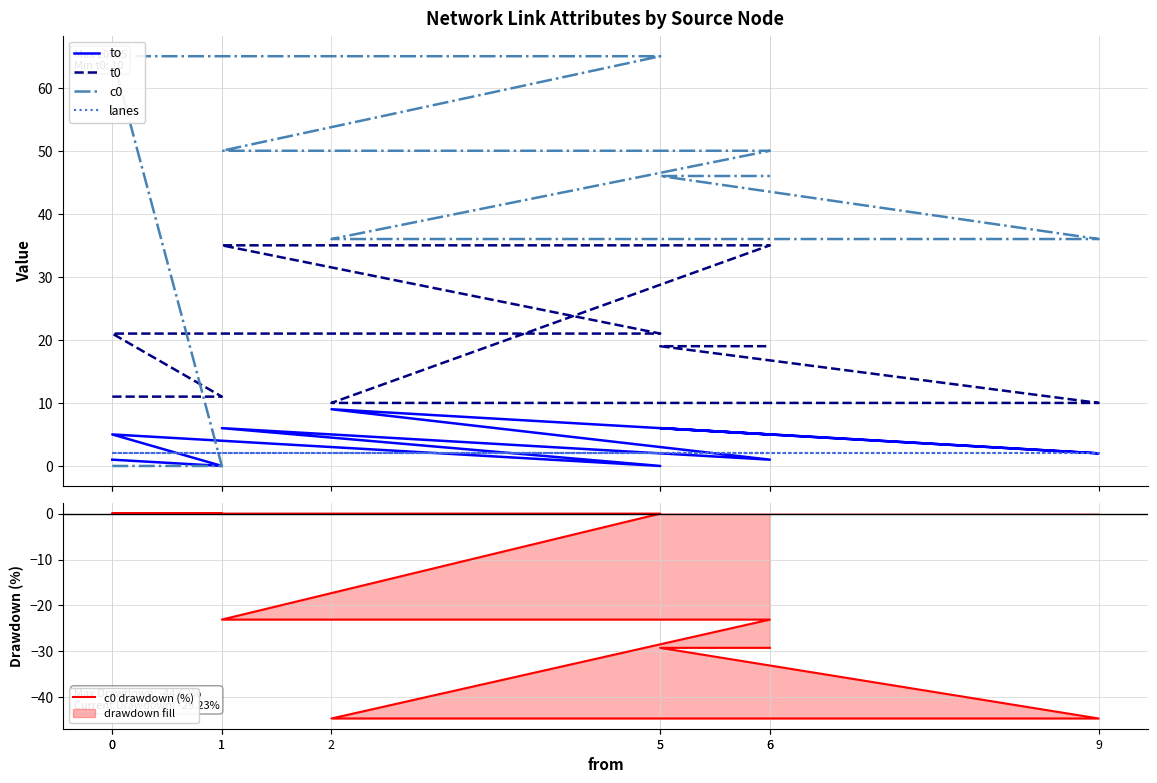

How many lines are shown in the chart?

5